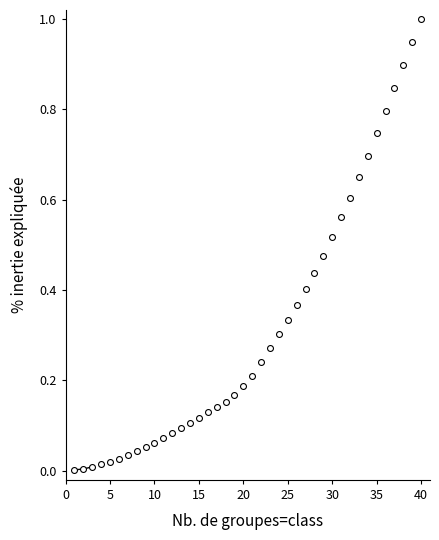

What is the range of Y values (max minus min)?

1.0